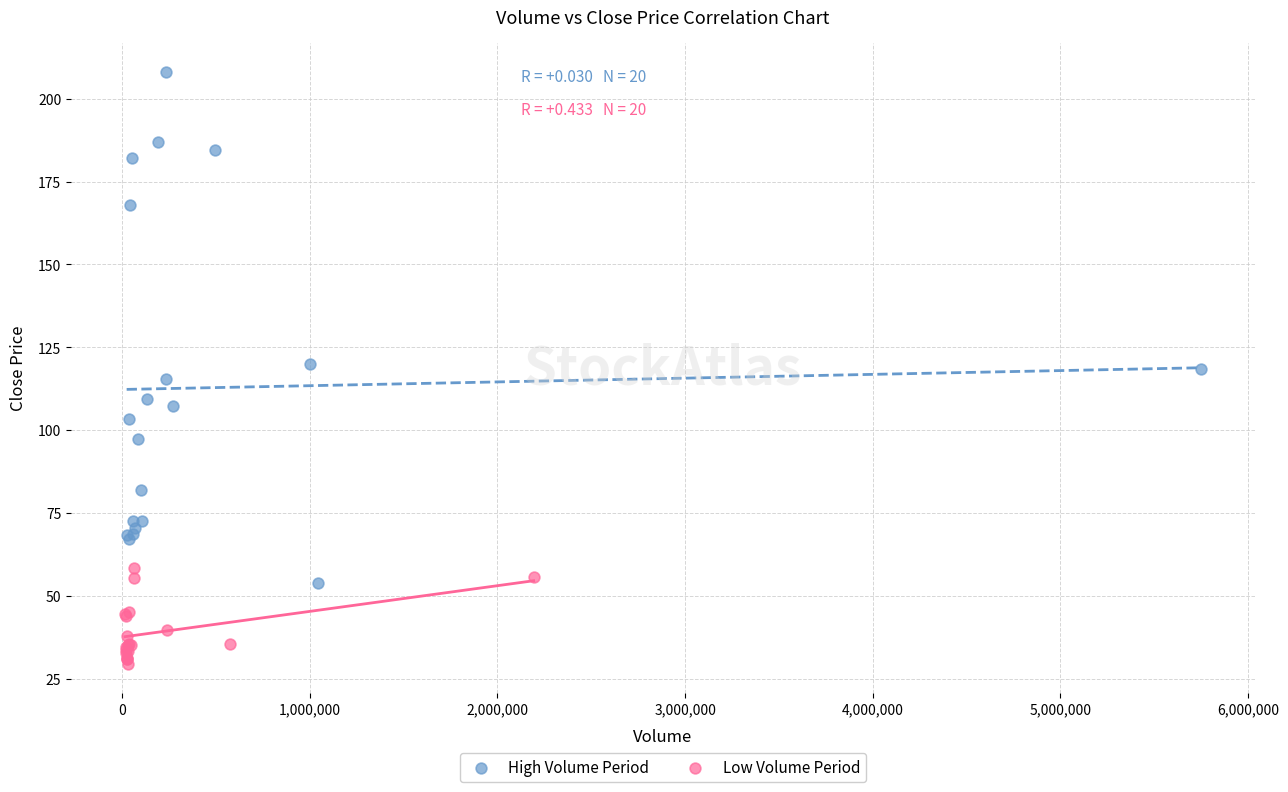

Which series has the widest spread of Y values?

High Volume Period